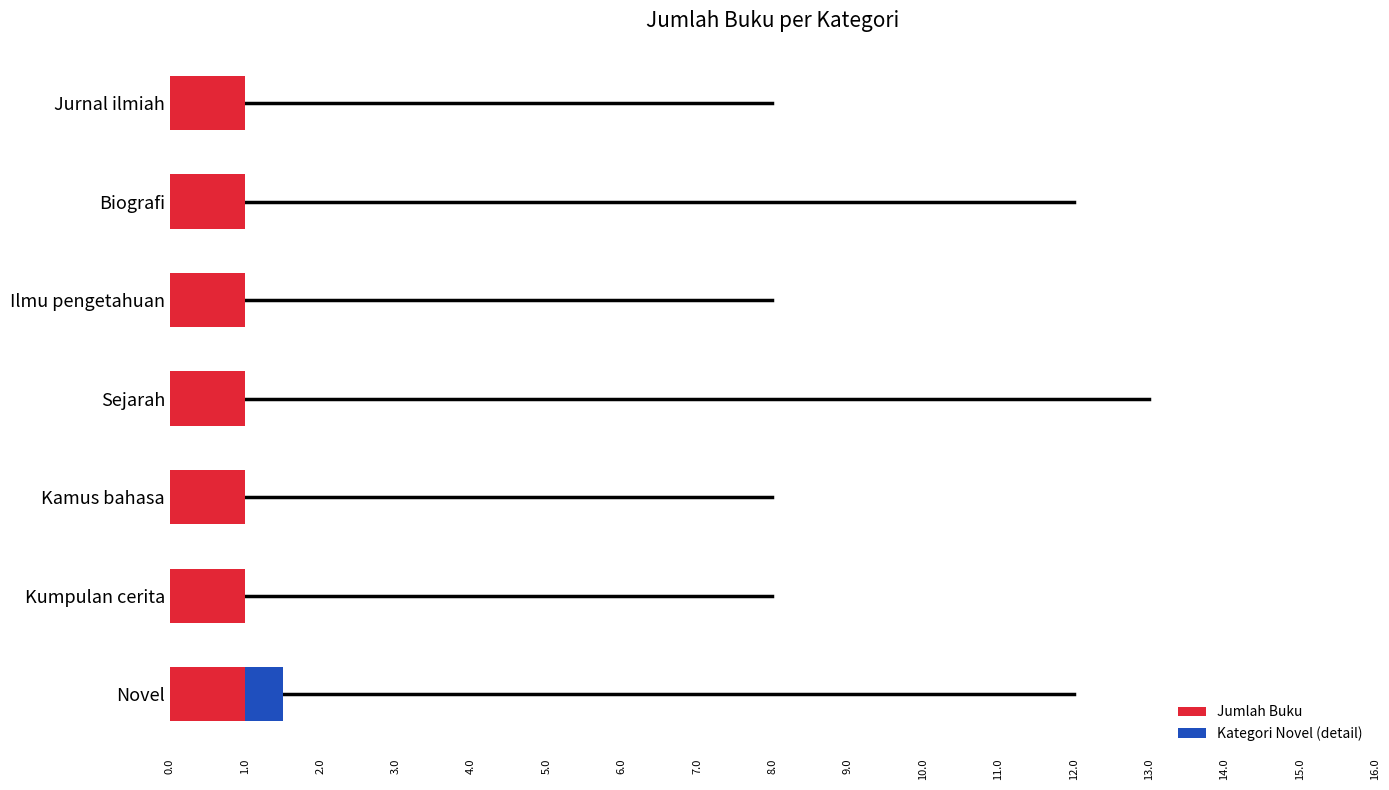

Which series has the largest total across all categories?

Jumlah Buku